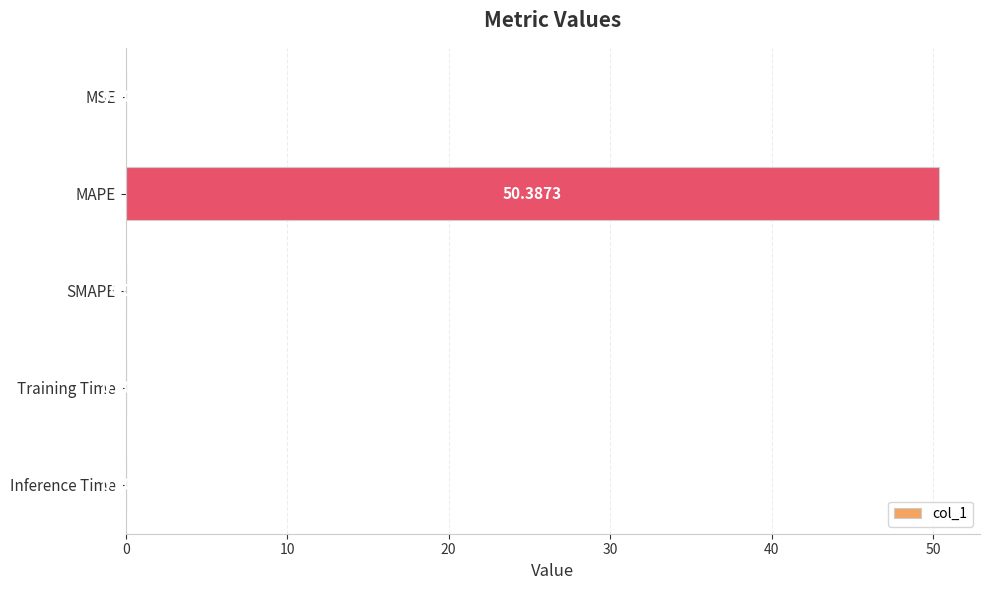

Are the bars grouped side by side (vs. stacked)?

No